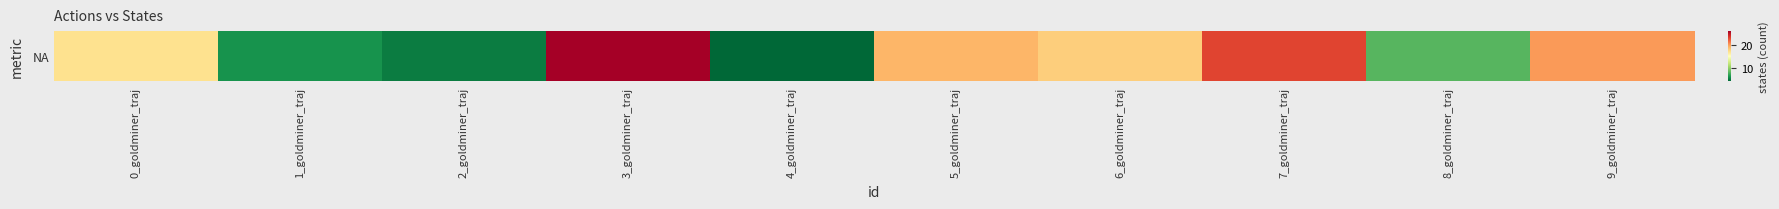

Rank the categories by value from highest to lowest.

3_goldminer_traj, 7_goldminer_traj, 9_goldminer_traj, 5_goldminer_traj, 6_goldminer_traj, 0_goldminer_traj, 8_goldminer_traj, 1_goldminer_traj, 2_goldminer_traj, 4_goldminer_traj